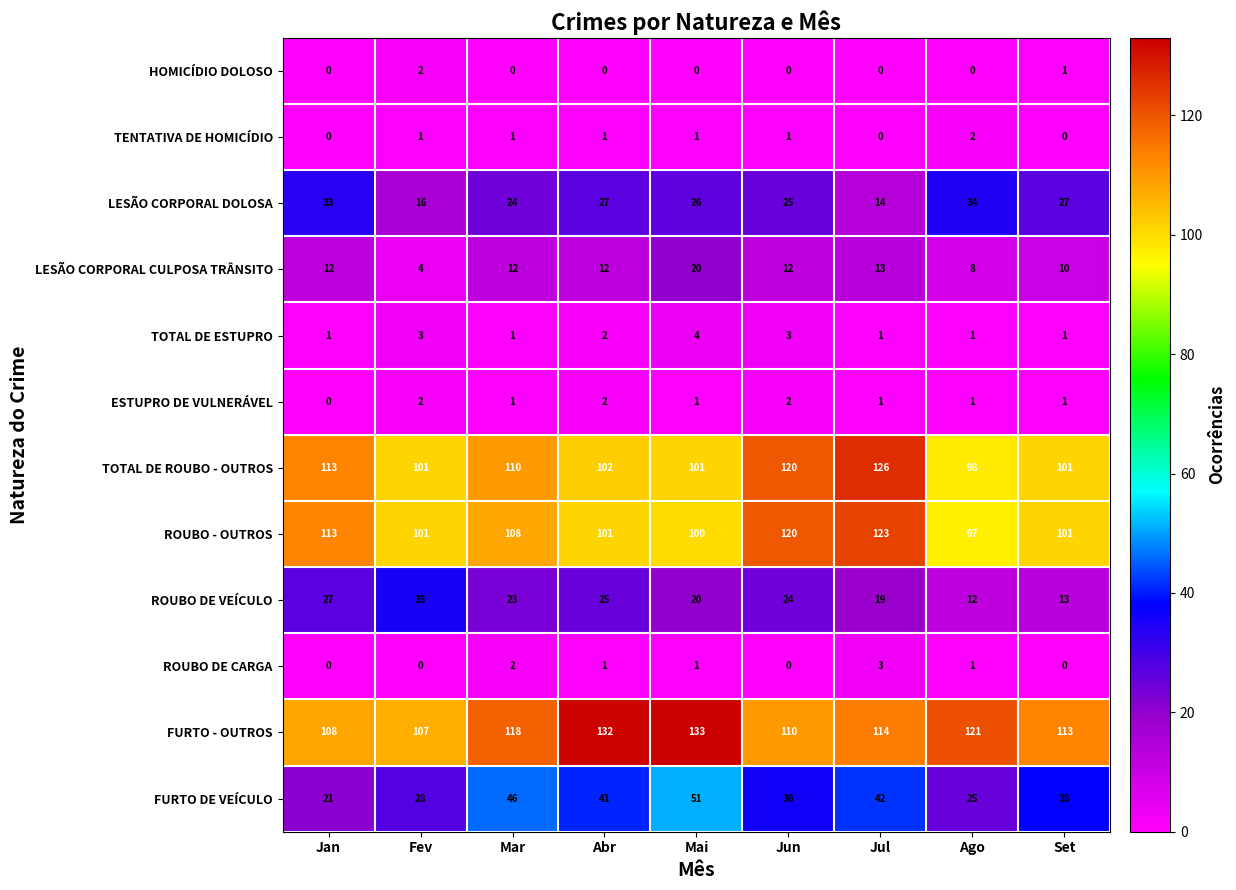

What is the approximate value of FURTO - OUTROS at Abr, to the nearest 5?

130